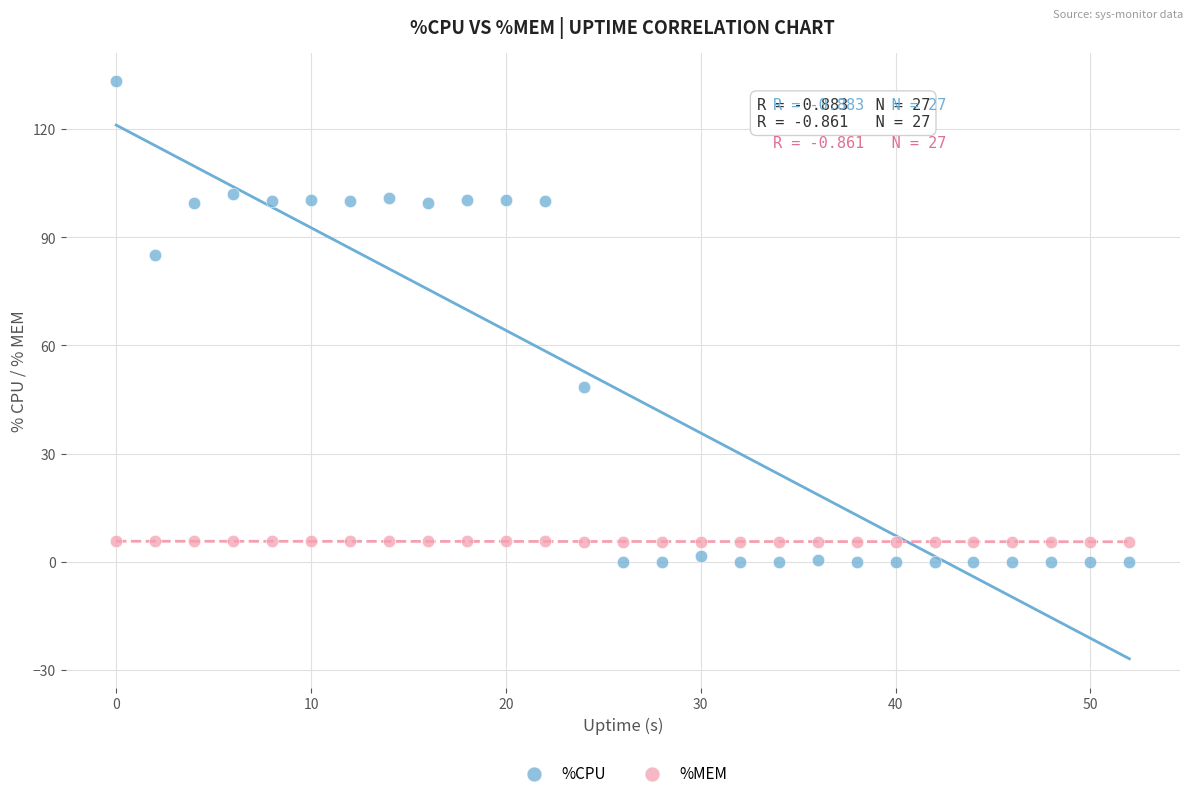

Which series has the largest Y range (max minus min)?

%CPU